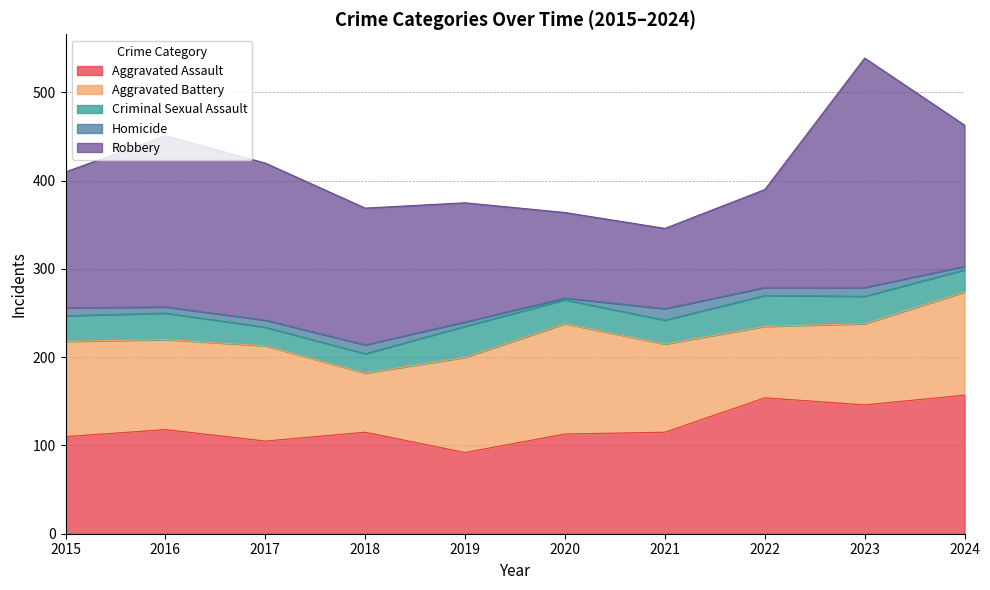

How many lines are shown in the chart?

5